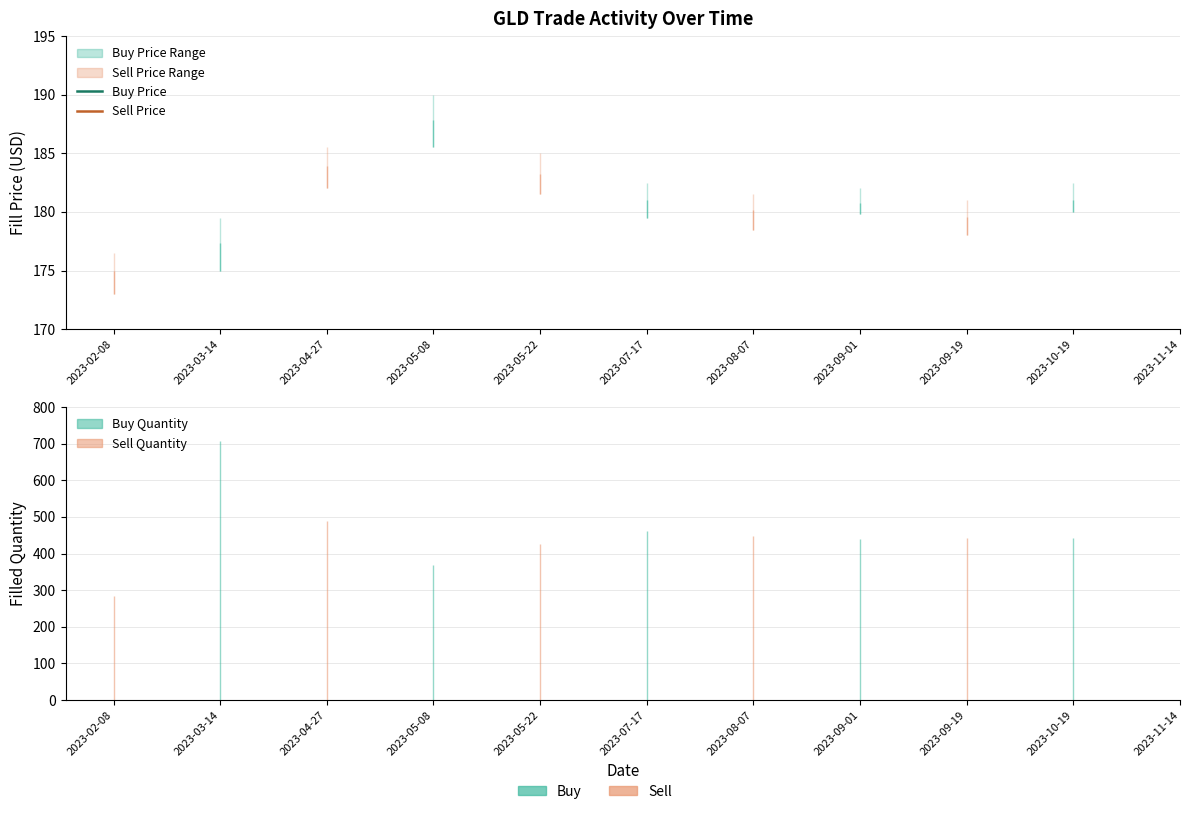

What position from the left is 2023-04-27?

3